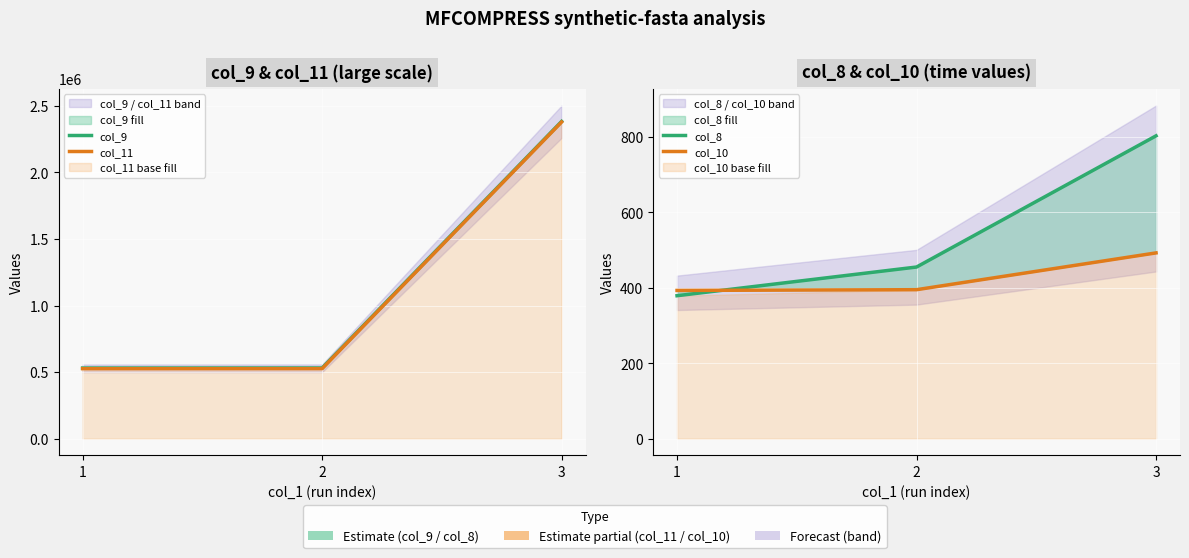

Rank the series at 2 from highest to lowest value.

col_9, col_11, col_8, col_10